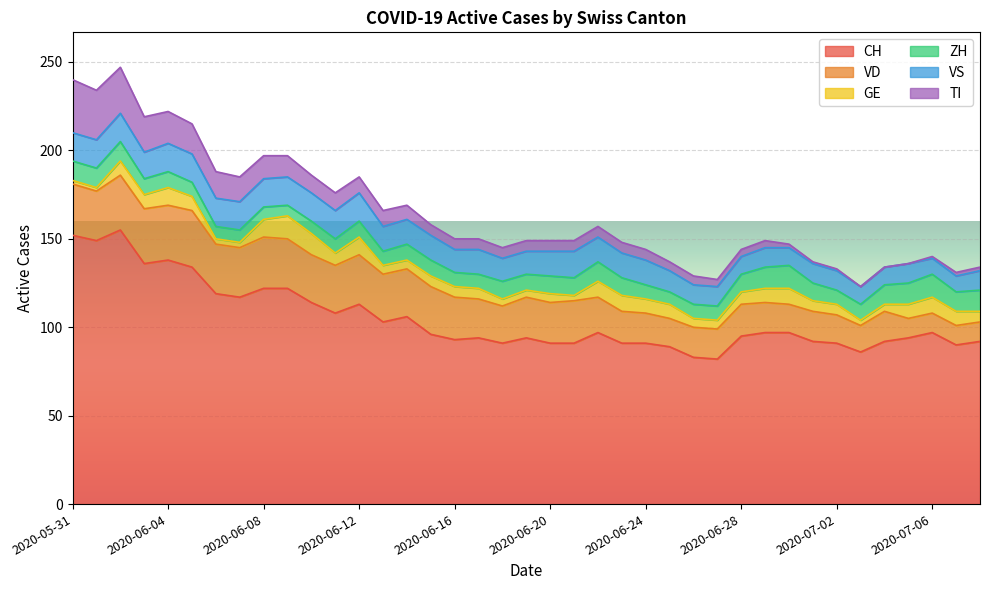

How many positive values does the TI series have?

36